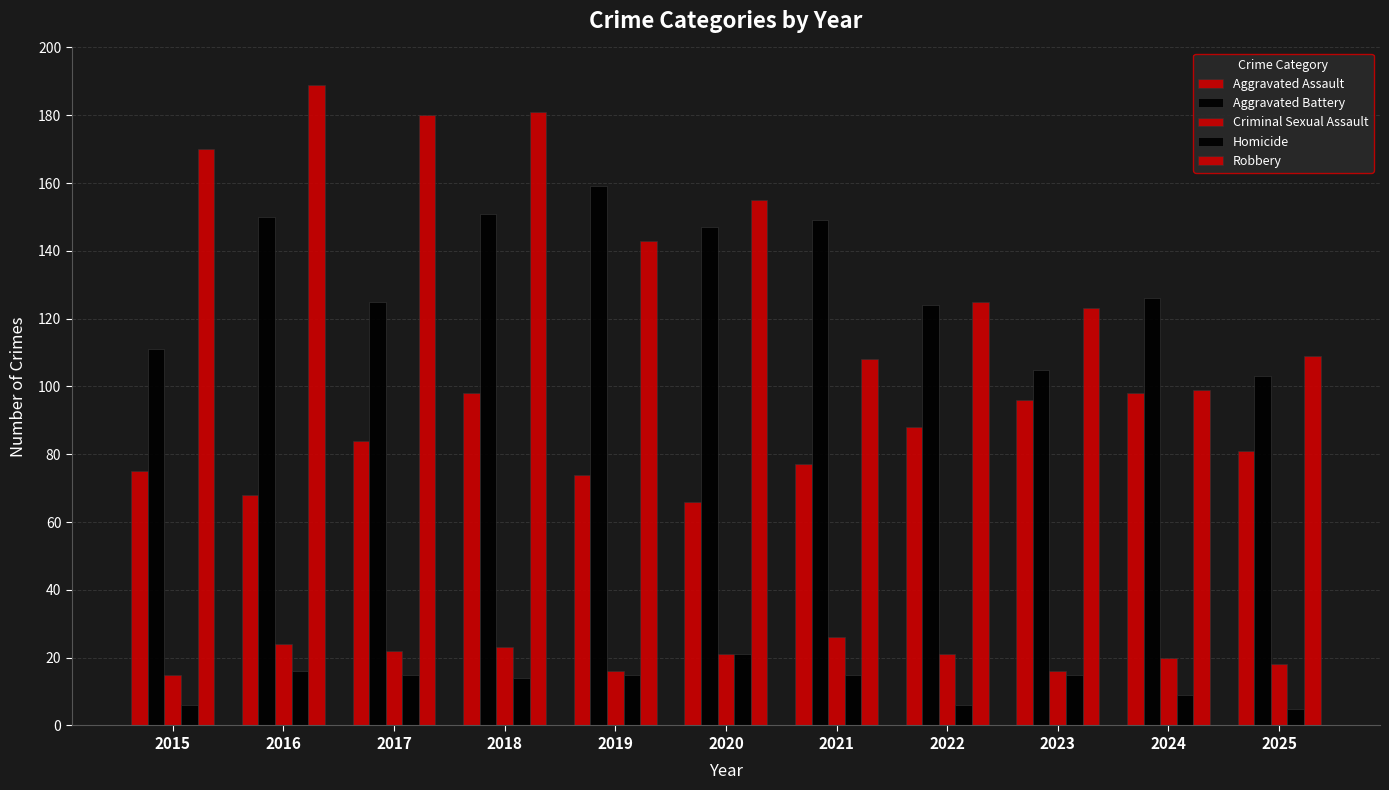

At how many categories does at least one series exceed 142?

7